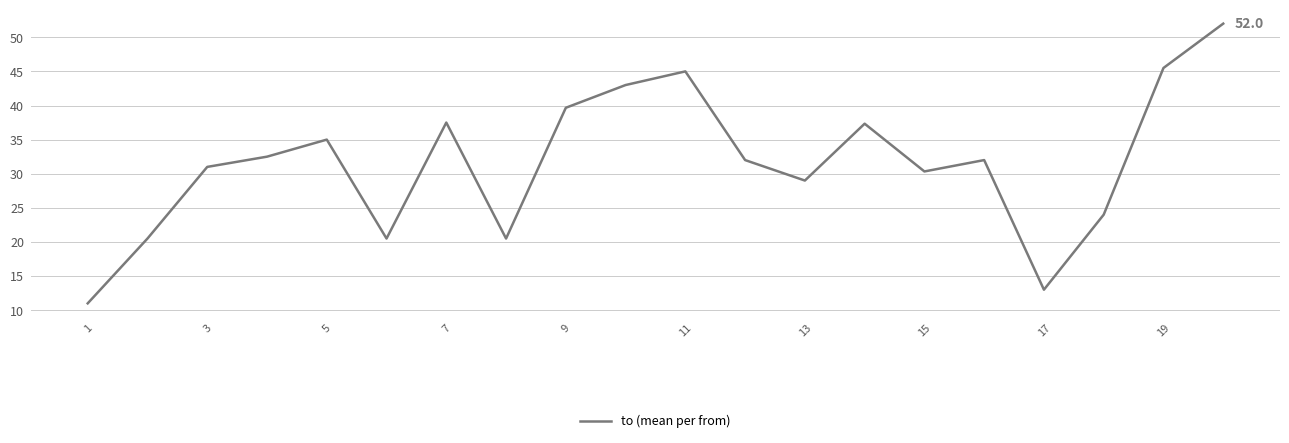

What is the average value?

31.6